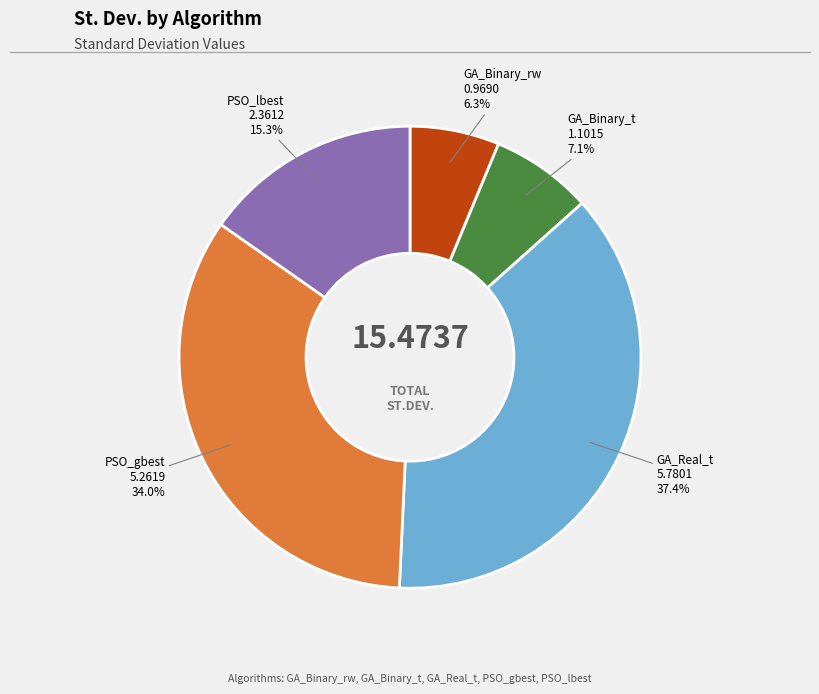

To the nearest percent, what is the difference between the largest and smallest slice percentages?

31%